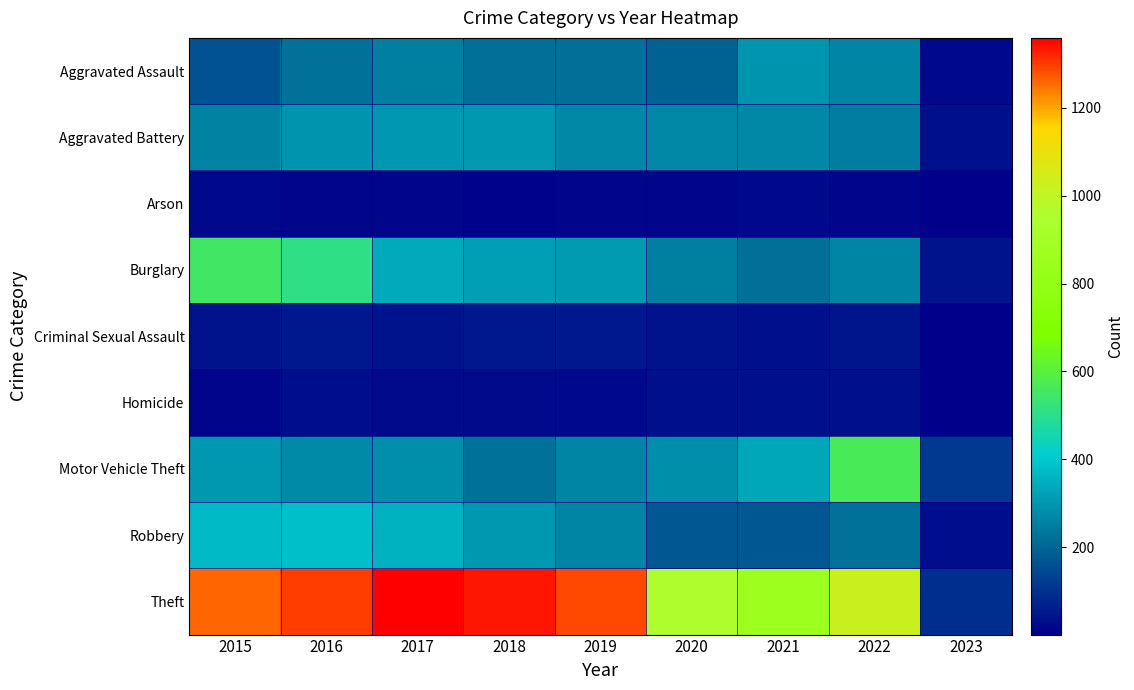

Count the number of categories in the chart.

9